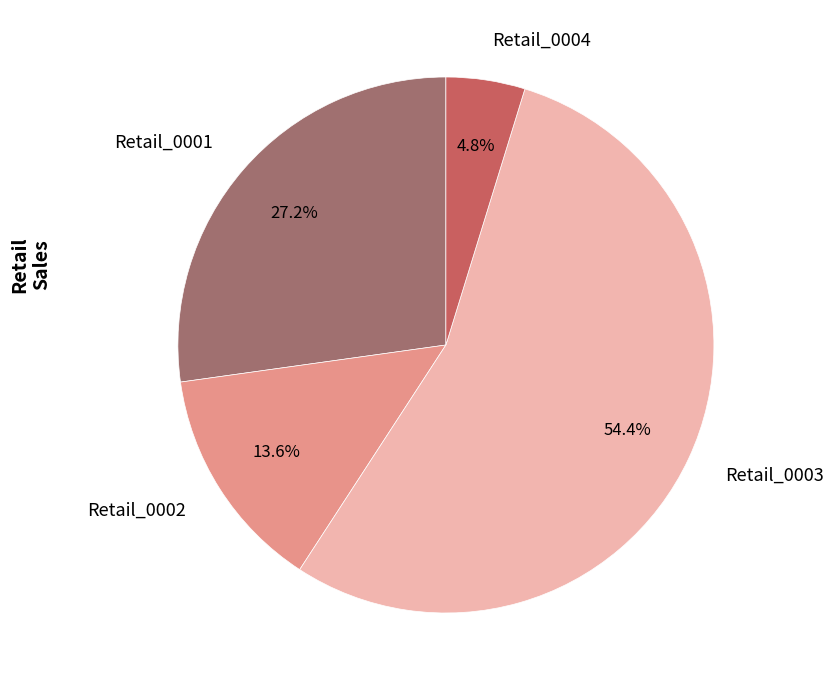

Rank the categories by value from lowest to highest.

Retail_0004, Retail_0002, Retail_0001, Retail_0003